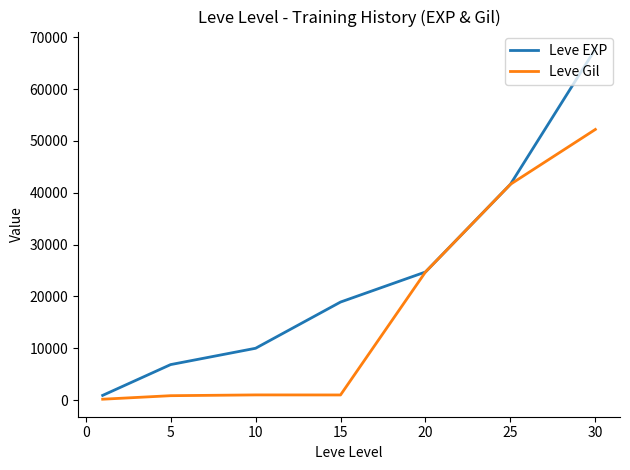

What are all the series names shown in the legend?

Leve EXP, Leve Gil